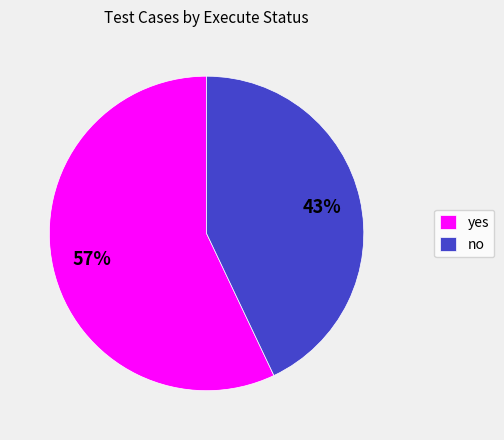

Combined, do no and yes account for over 50%?

Yes